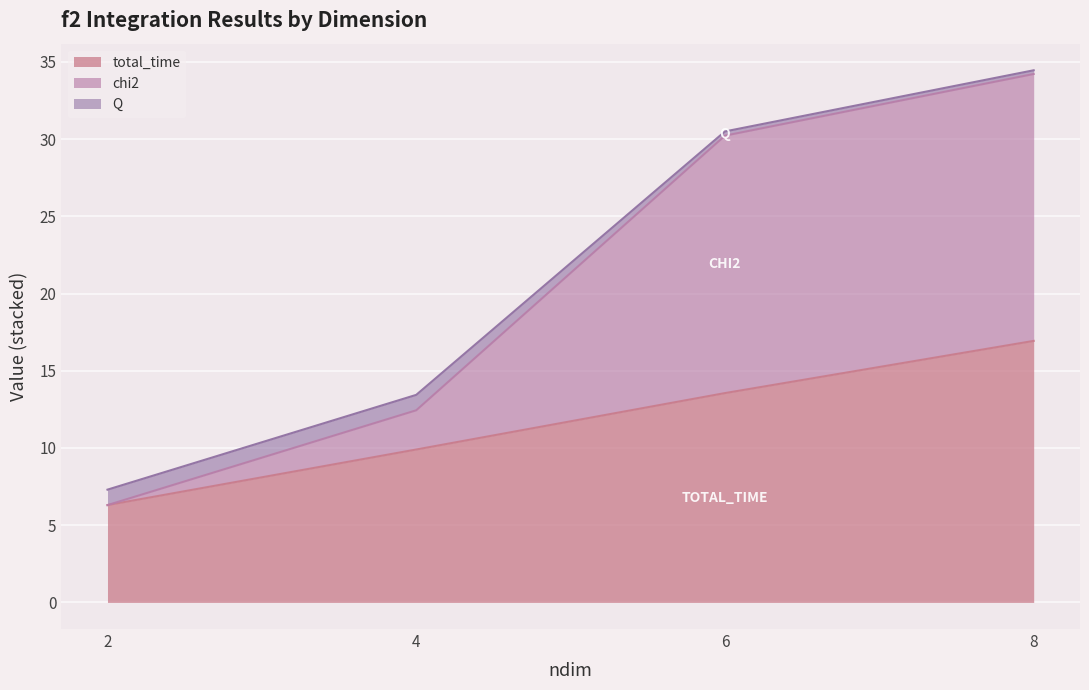

At which label is total_time closest to 11?

4